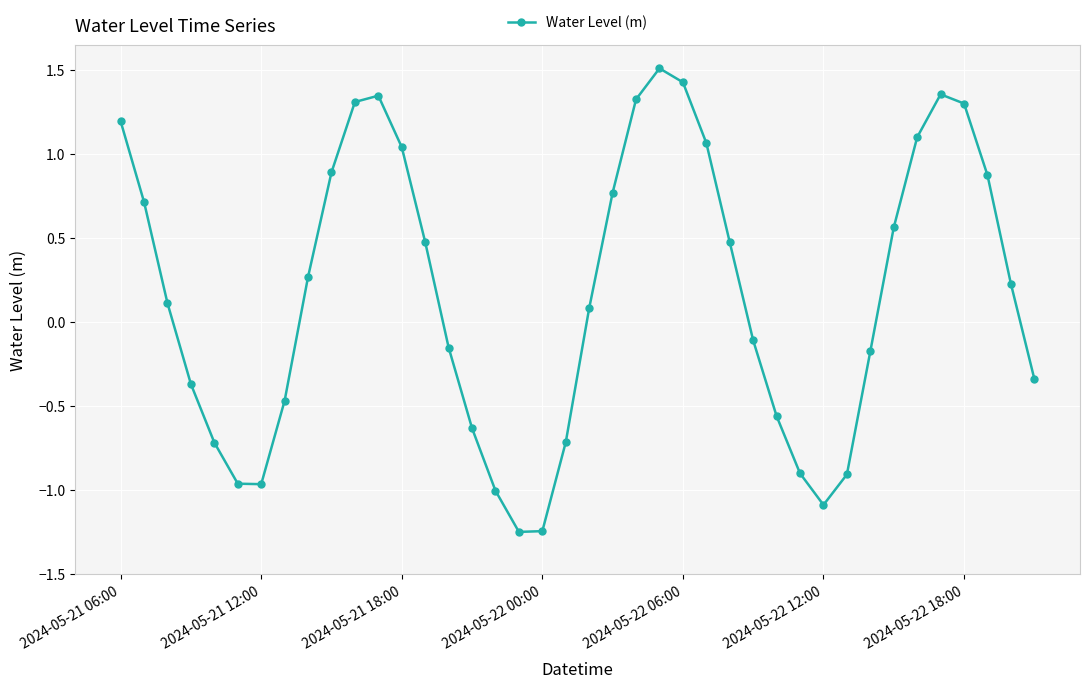

What is the maximum value shown in the chart?

1.5